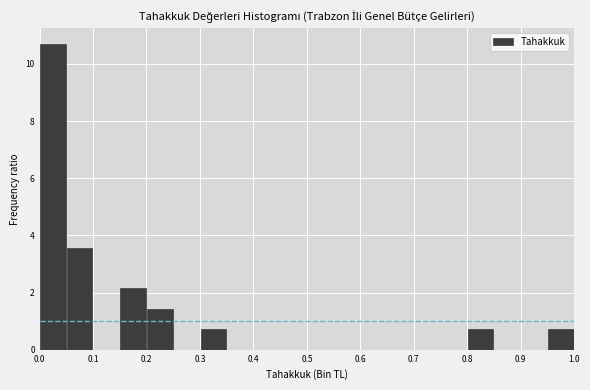

Reading left to right, list every bar in this chart as the range it spans on the x-axis followed by its height. The values are not printed on the chart, so give them approximately, as read against the axis.

0.00 to 0.05: 10.8
0.05 to 0.10: 3.6
0.10 to 0.15: 0
0.15 to 0.20: 2.2
0.20 to 0.25: 1.4
0.25 to 0.30: 0
0.30 to 0.35: 0.8
0.35 to 0.40: 0
0.40 to 0.45: 0
0.45 to 0.50: 0
0.50 to 0.55: 0
0.55 to 0.60: 0
0.60 to 0.65: 0
0.65 to 0.70: 0
0.70 to 0.75: 0
0.75 to 0.80: 0
0.80 to 0.85: 0.8
0.85 to 0.90: 0
0.90 to 0.95: 0
0.95 to 1.00: 0.8